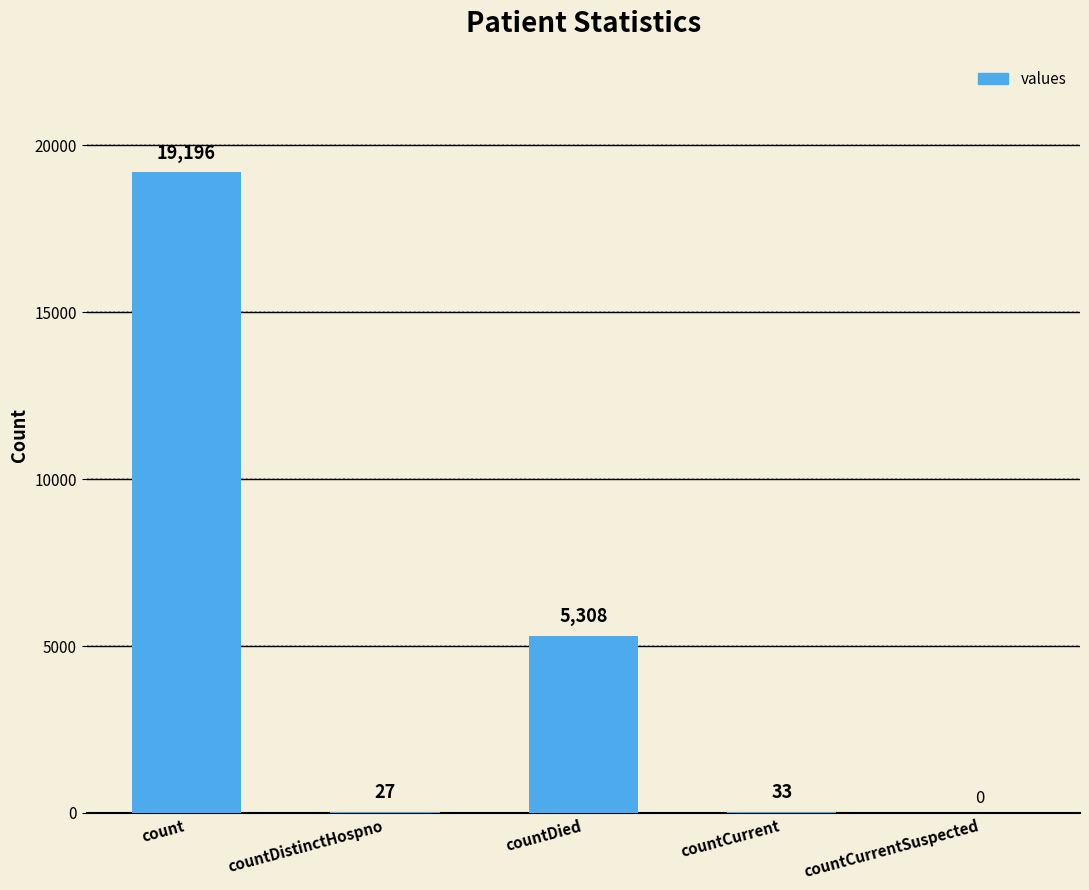

Are the bars horizontal?

No